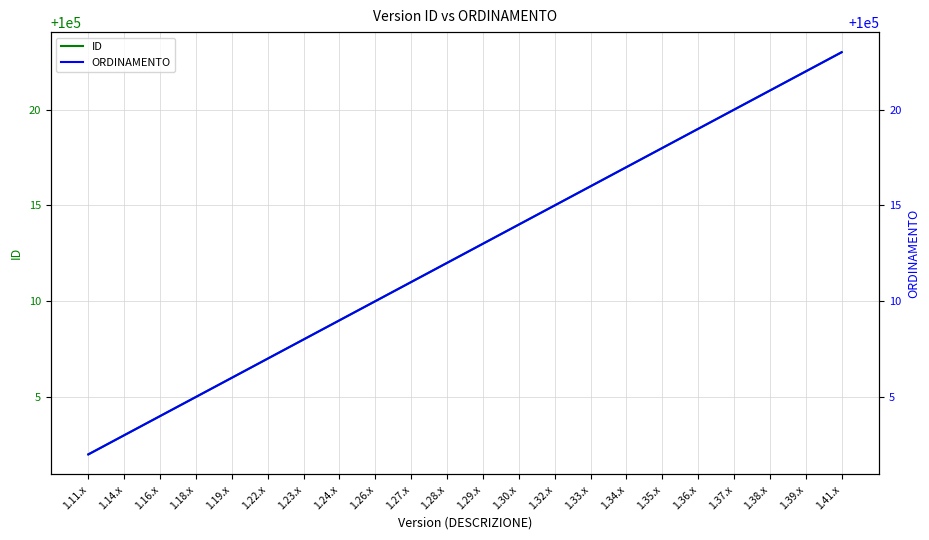

Rank the series by their maximum value, from highest to lowest.

ID, ORDINAMENTO